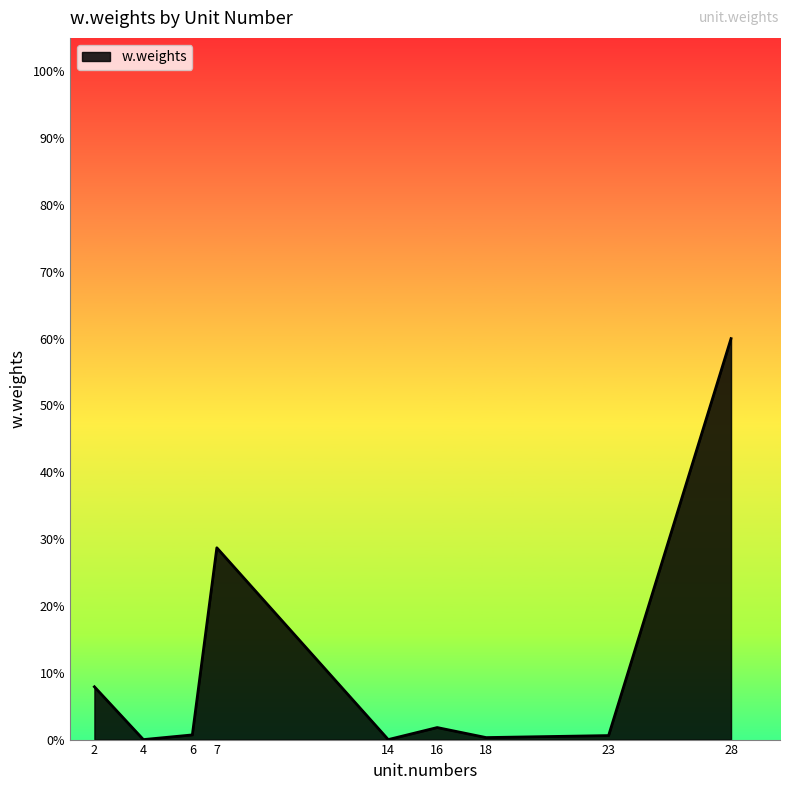

What is the sum of all values?

1.0